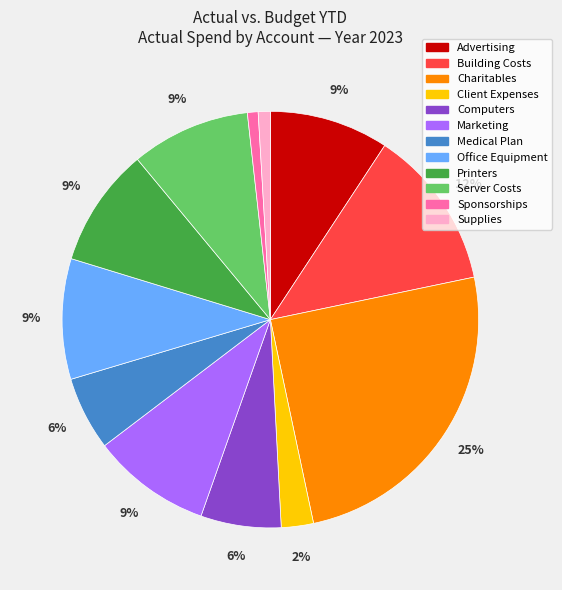

To the nearest percent, what is the difference between the largest and smallest slice percentages?

24%